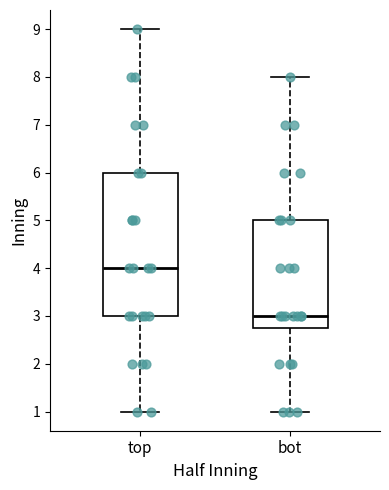

Comparing the boxes themselves (not the whiskers), which one is the tallest?

top